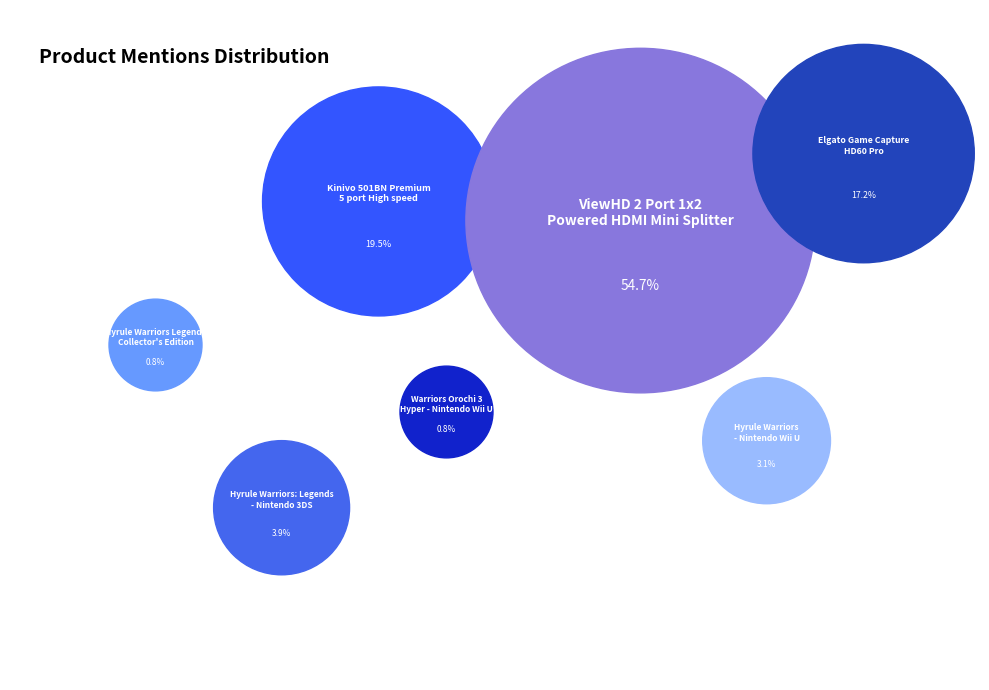

Combined, do Elgato Game Capture
HD60 Pro and Kinivo 501BN Premium
5 port High speed account for over 50%?

No